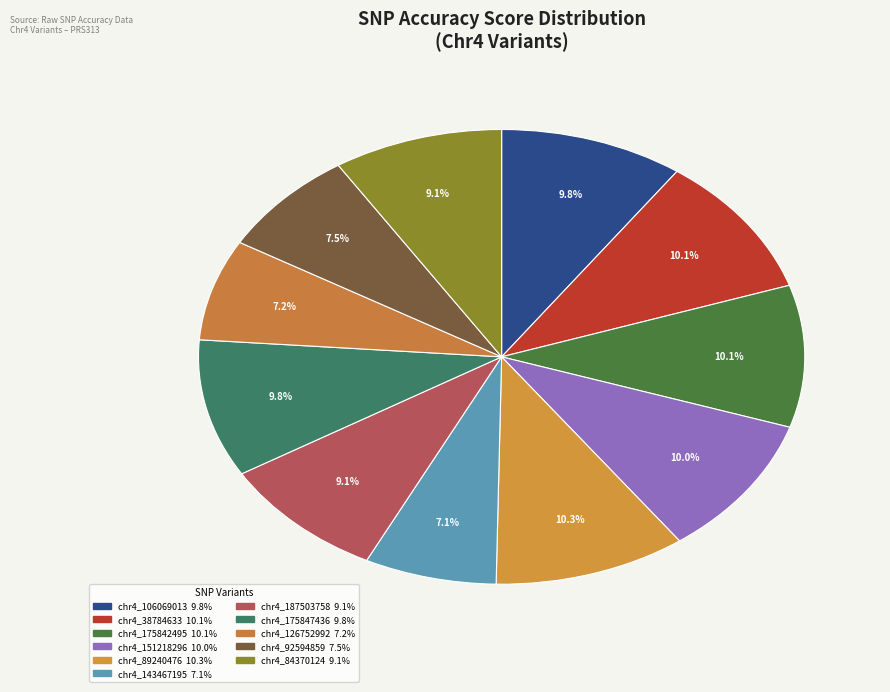

Does any single category account for the majority?

No